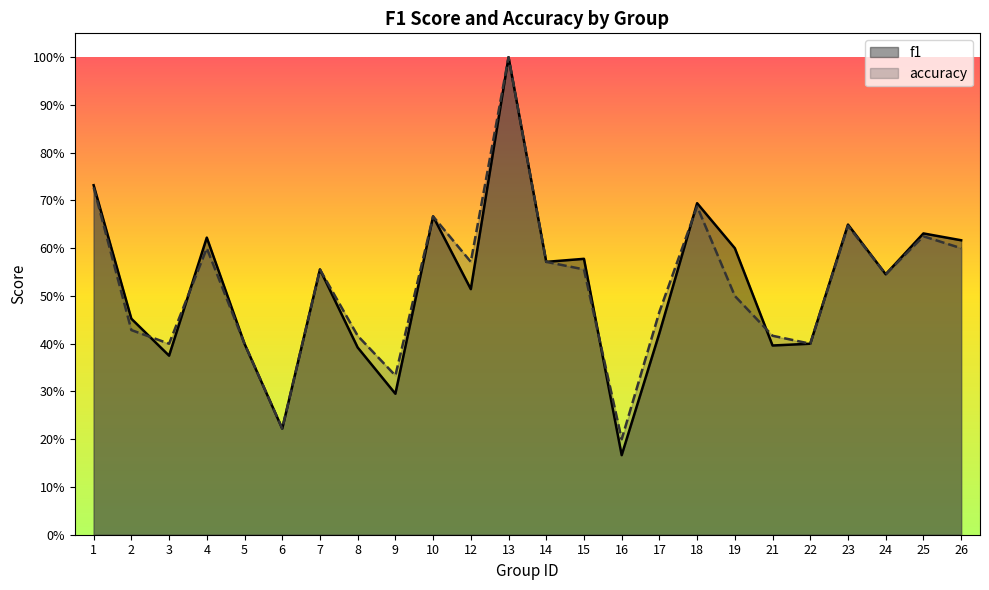

At which category is the sum across all series the highest?

13